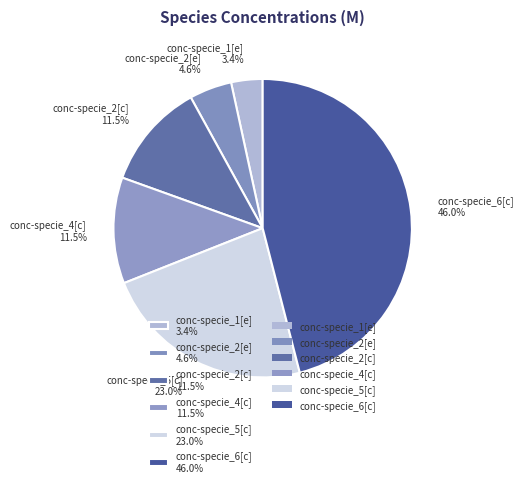

Does conc-specie_6[c] account for over 50% of the chart?

No